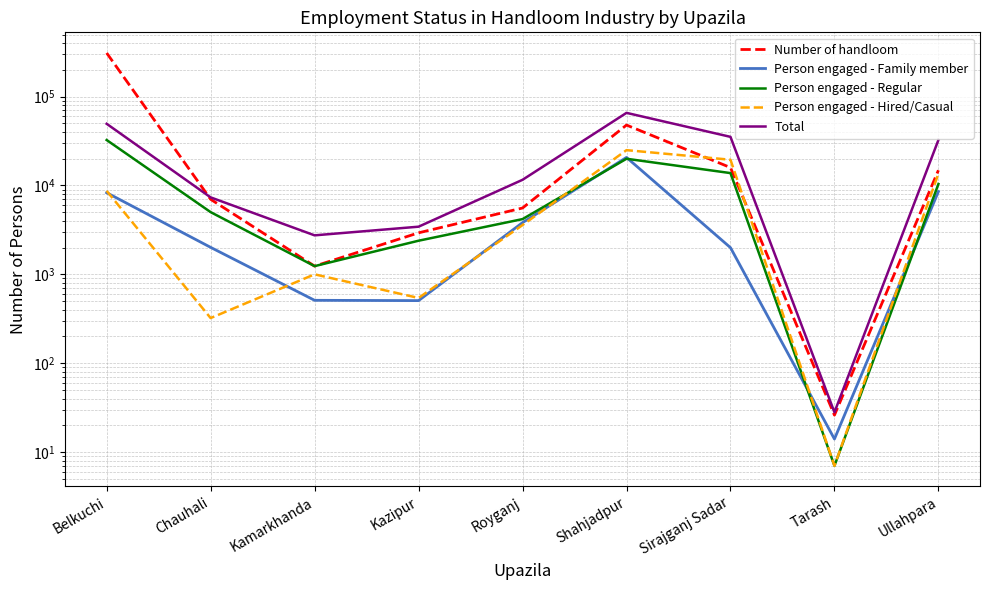

True or false: Total has a value of 1145 at Kamarkhanda.

False